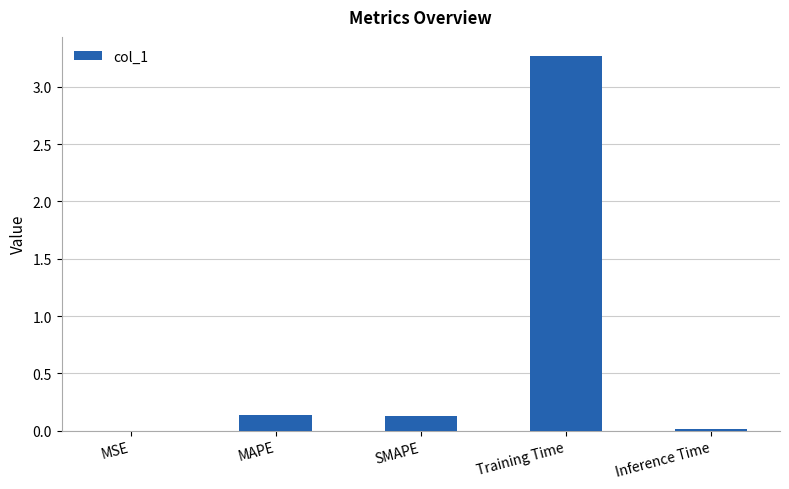

The chart shows a value of 3.3 at Training Time. True or false?

True